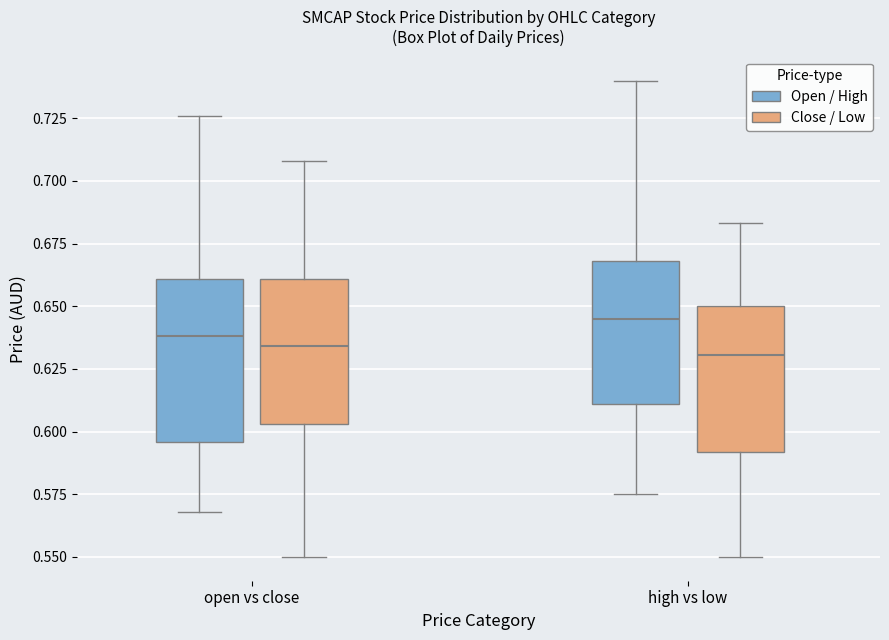

Where is the lower edge of the box for high vs low (Close / Low) on the y-axis? The values are not printed on the chart, so give them approximately, as read against the axis.

0.590